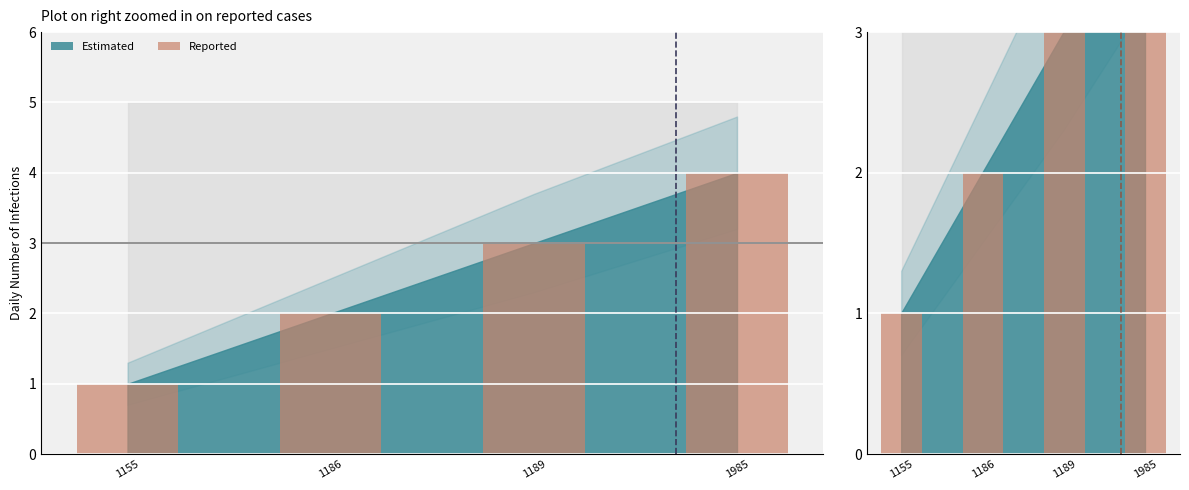

What value does the data have at 1186?

2